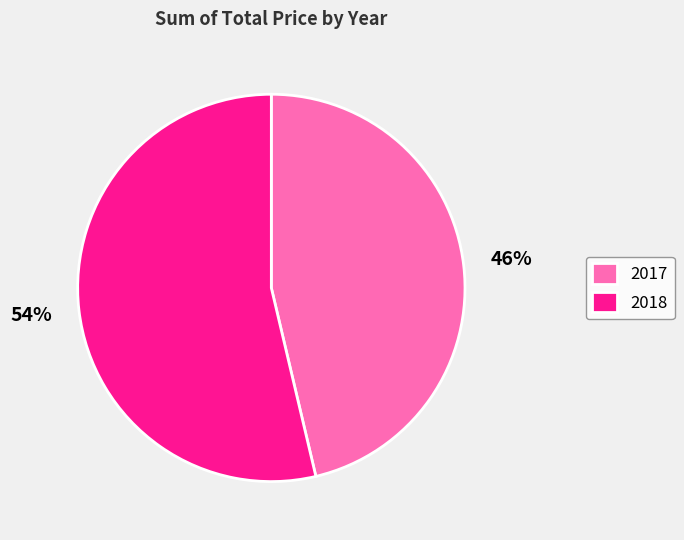

To the nearest percent, what is the combined percentage of 2017 and 2018?

100%